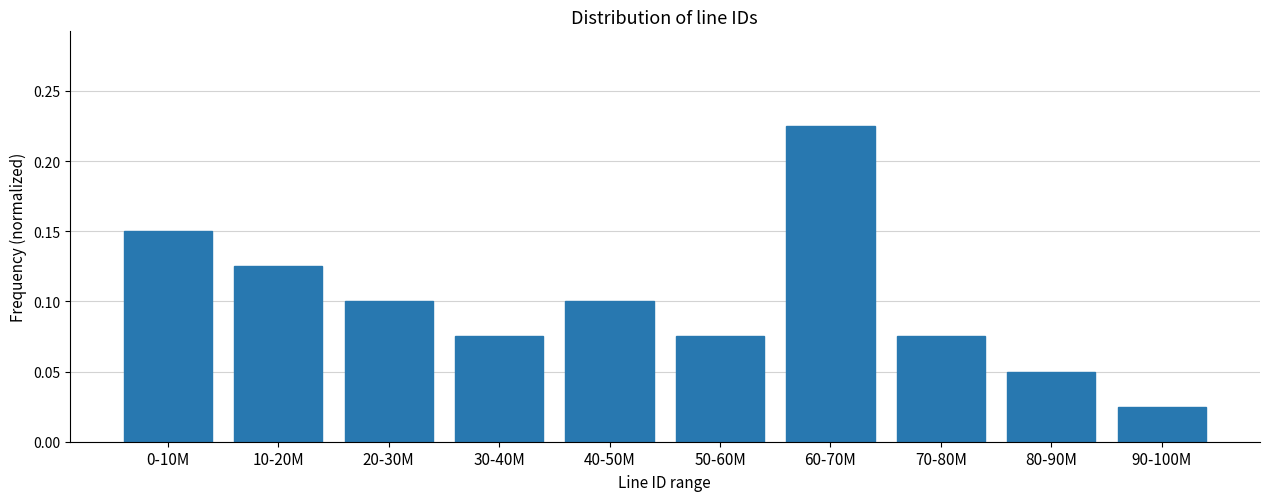

The chart shows a value of 0.2 at 10-20M. True or false?

False